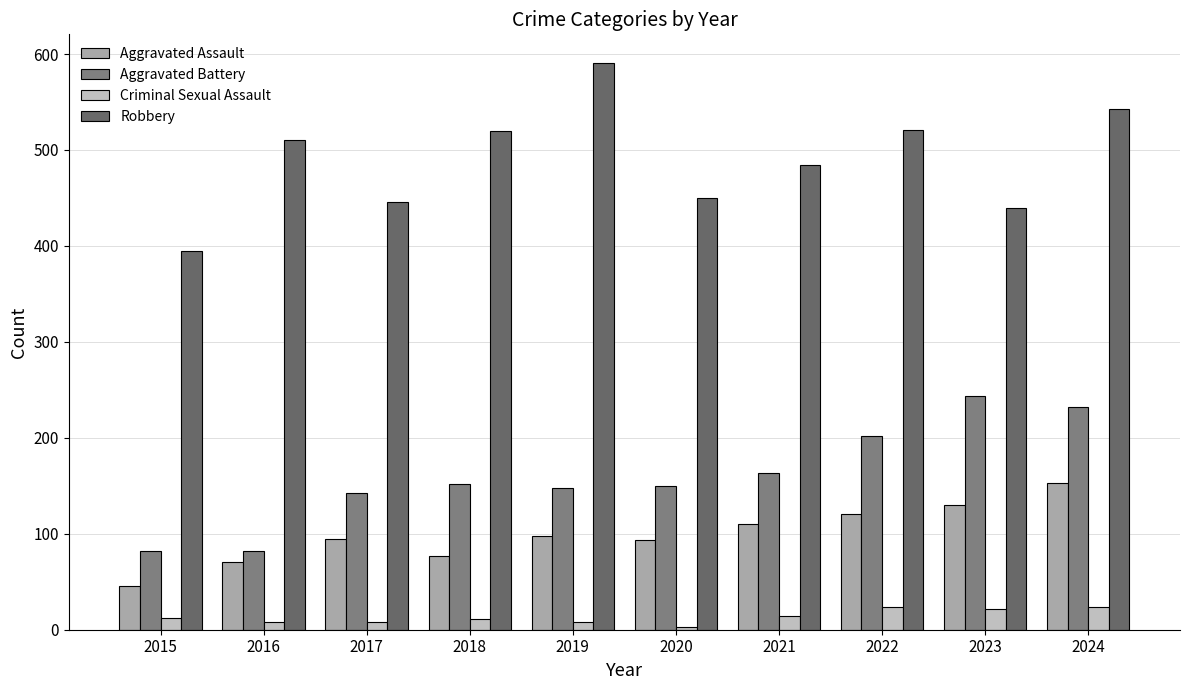

What value does the Aggravated Battery series have at 2015, to the nearest 10?

80